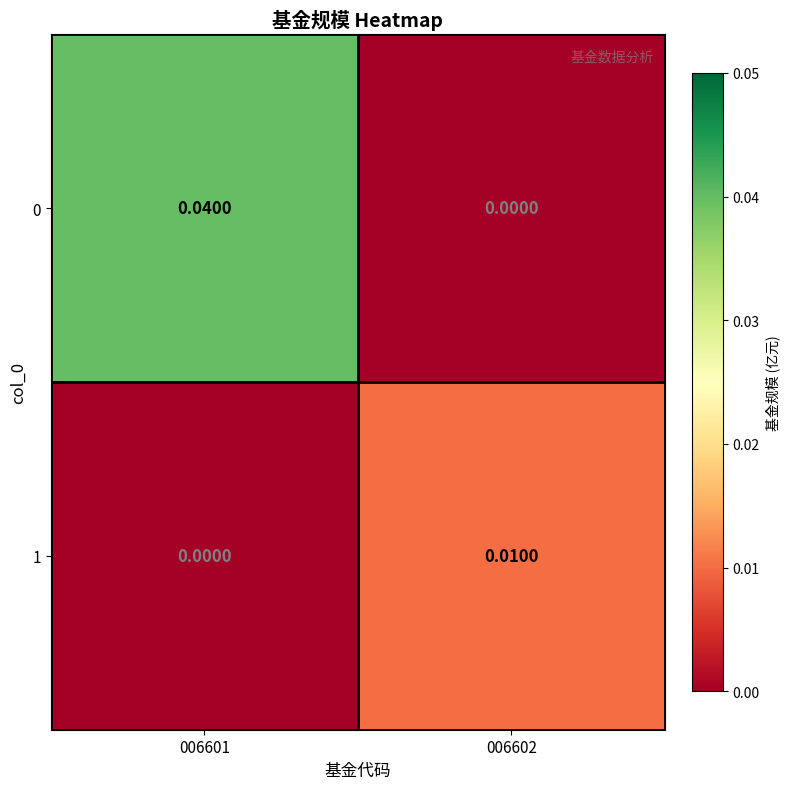

How many data points does each series have?

2